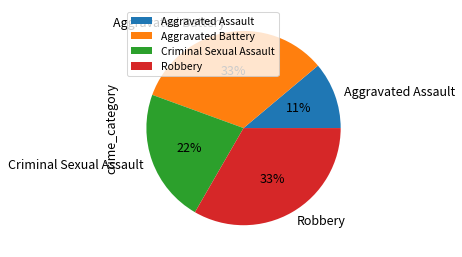

True or false: Criminal Sexual Assault accounts for 11% of the total.

False